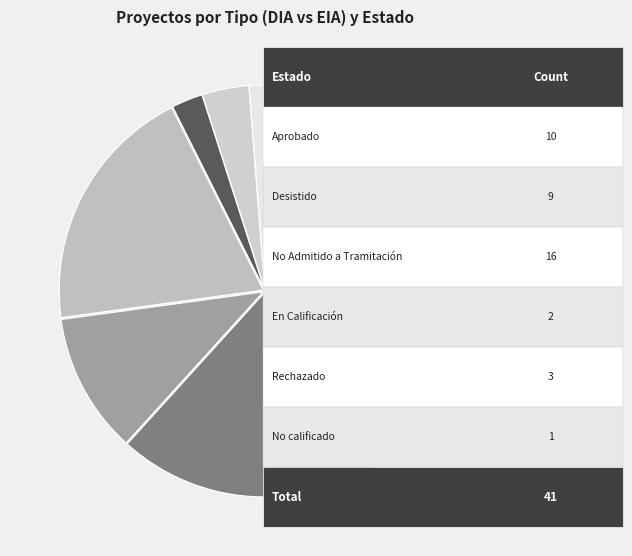

How many segments does this pie chart have?

8